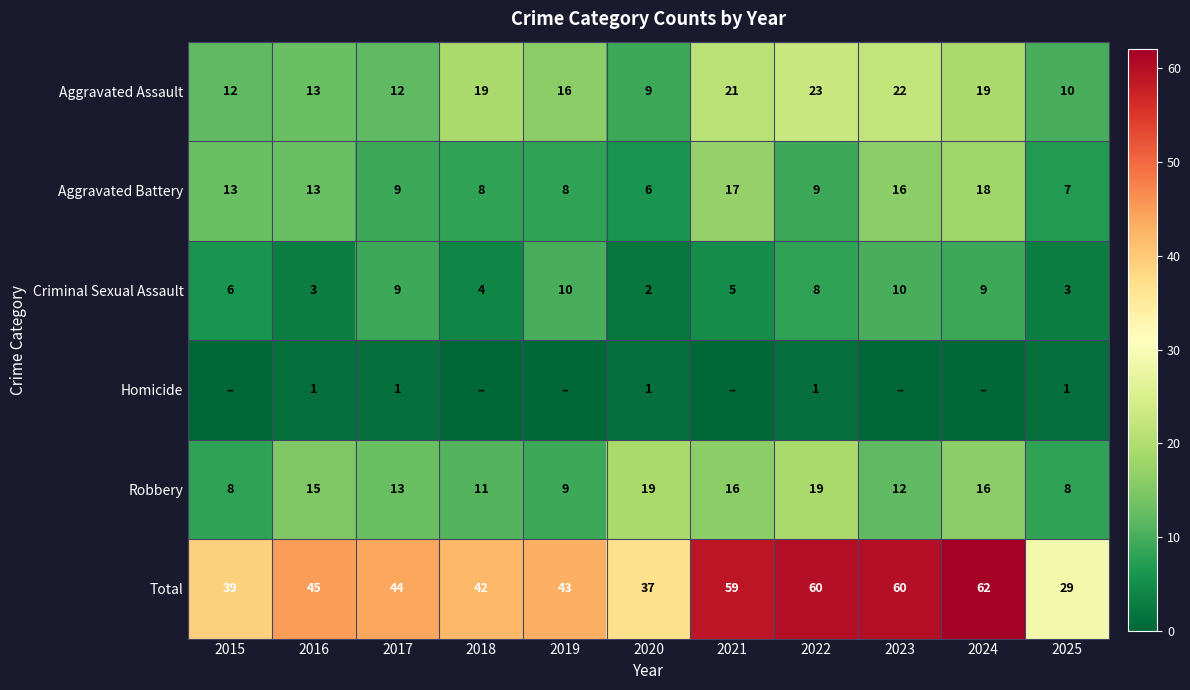

At which label is Criminal Sexual Assault closest to 6?

2015